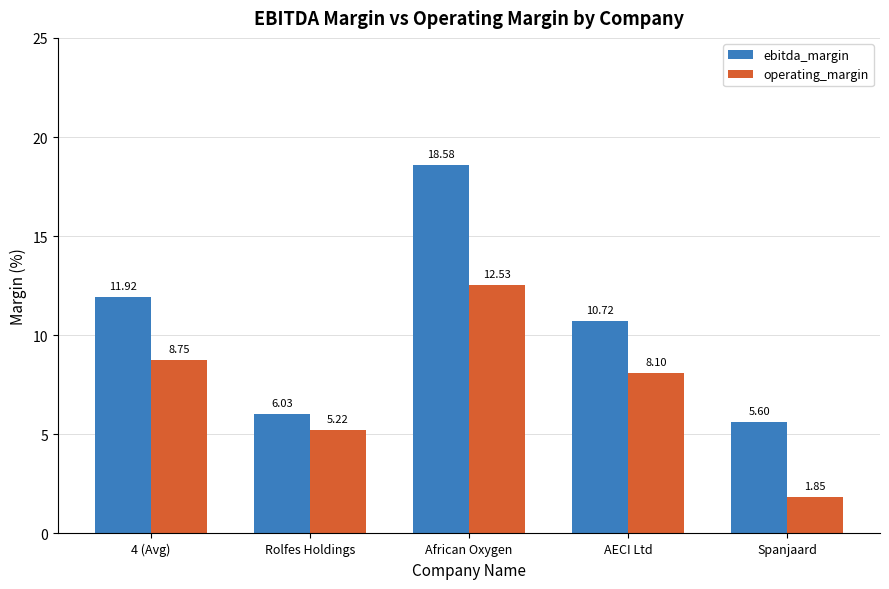

What is the value of the ebitda_margin bar at the 4th from the left?

10.7